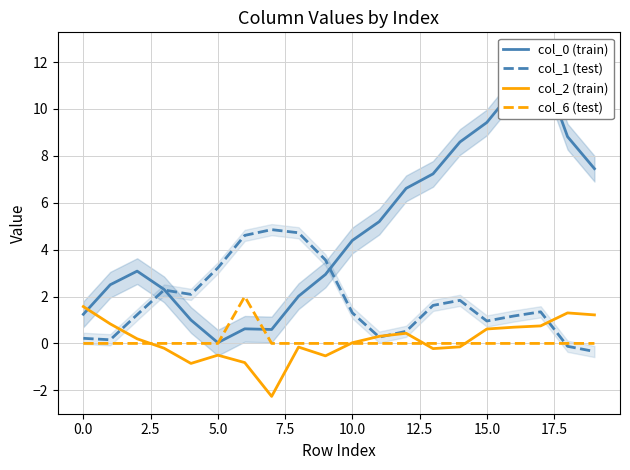

How many data points in col_2 (train) are less than 0?

9